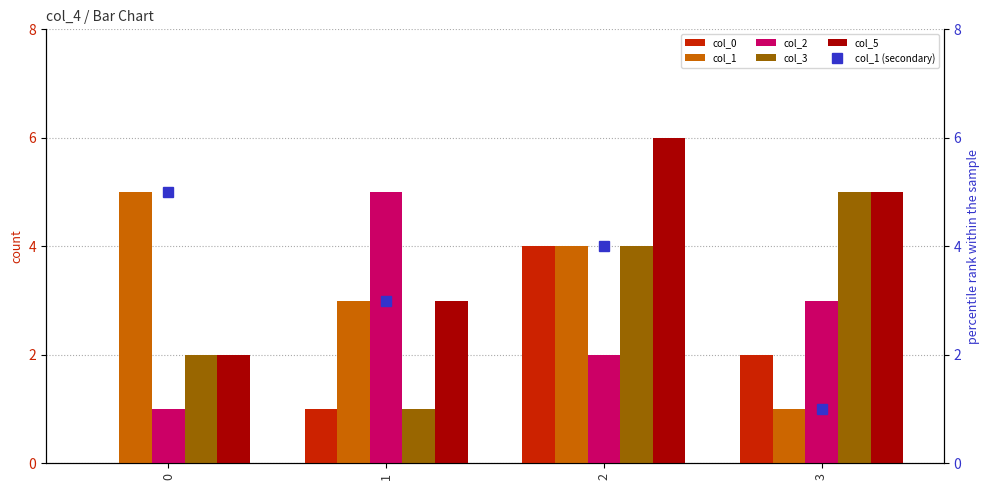

The value of col_0 at 2 is 7. True or false?

False